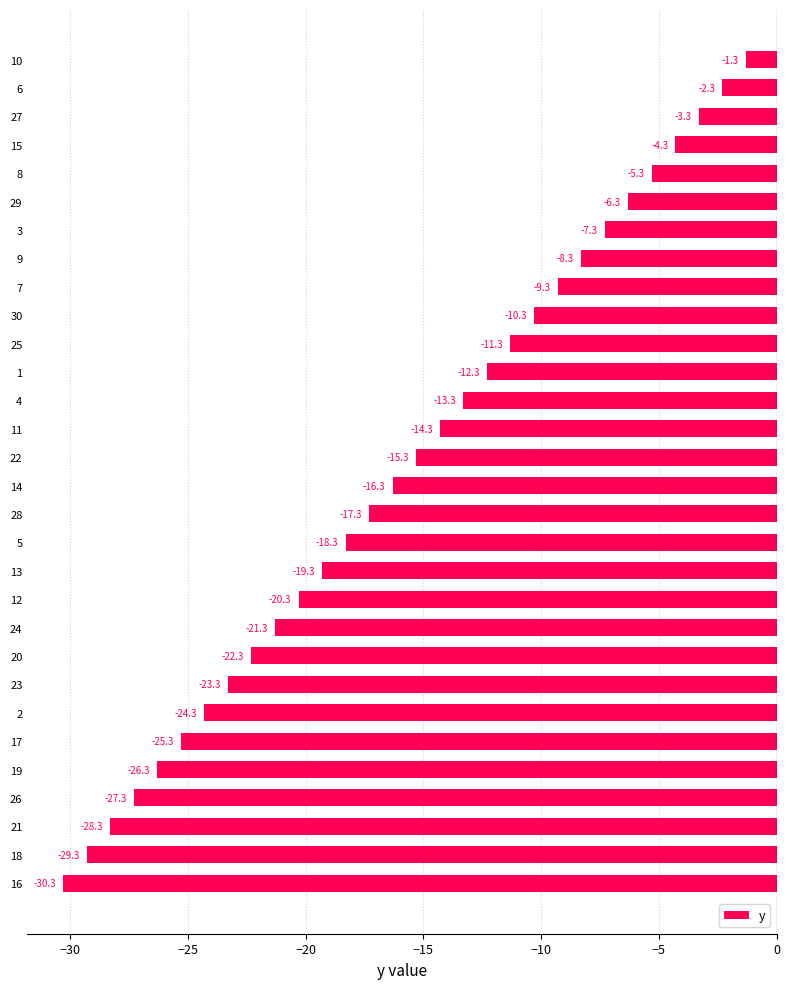

Reading top to bottom, transcribe all the data shown in this chart.

-1.3	-2.3	-3.3	-4.3	-5.3	-6.3	-7.3	-8.3	-9.3	-10.3	-11.3	-12.3	-13.3	-14.3	-15.3	-16.3	-17.3	-18.3	-19.3	-20.3	-21.3	-22.3	-23.3	-24.3	-25.3	-26.3	-27.3	-28.3	-29.3	-30.3